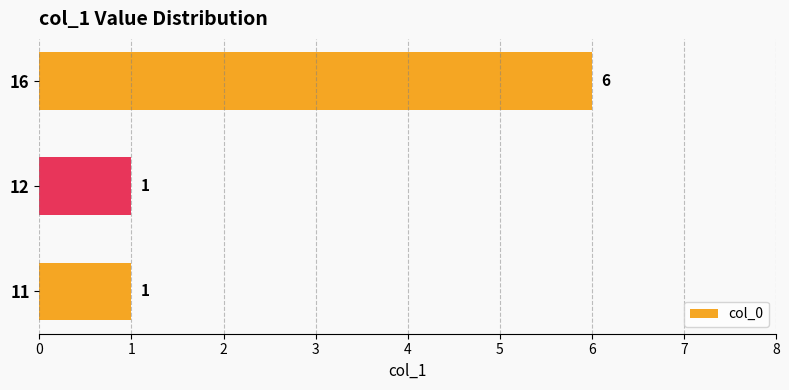

The value at 11 is 1. True or false?

True